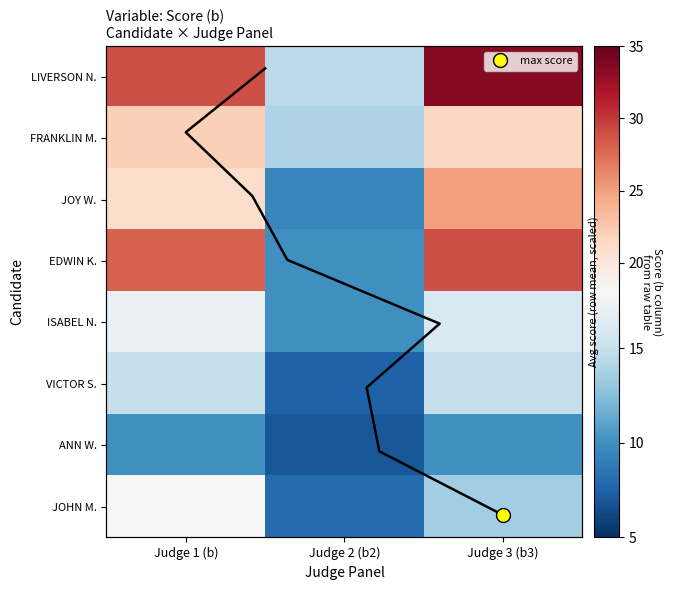

Rank the categories by VICTOR S. value from lowest to highest.

Judge 2 (b2), Judge 1 (b), Judge 3 (b3)